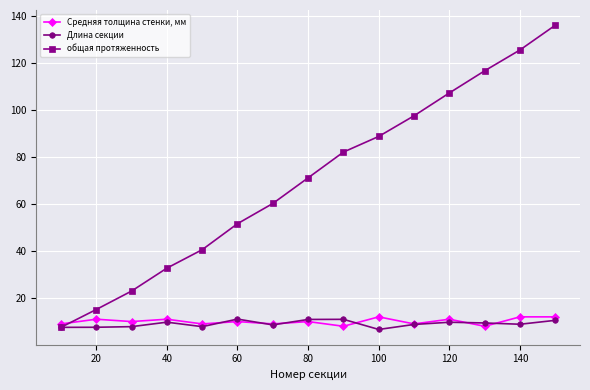

At how many categories does at least one series exceed 50?

10